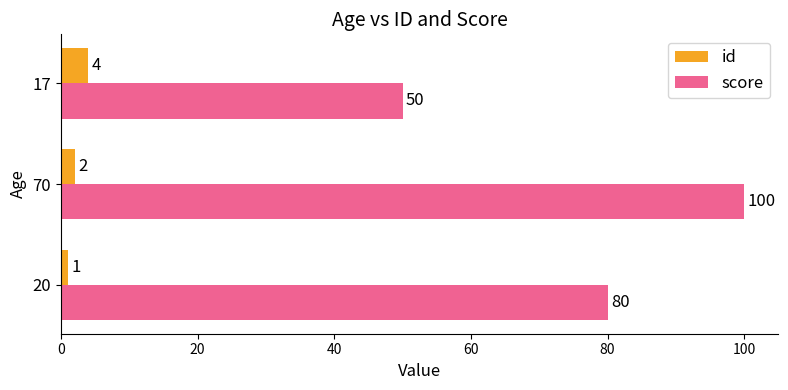

What is the difference between the second highest and minimum values in the score series?

30